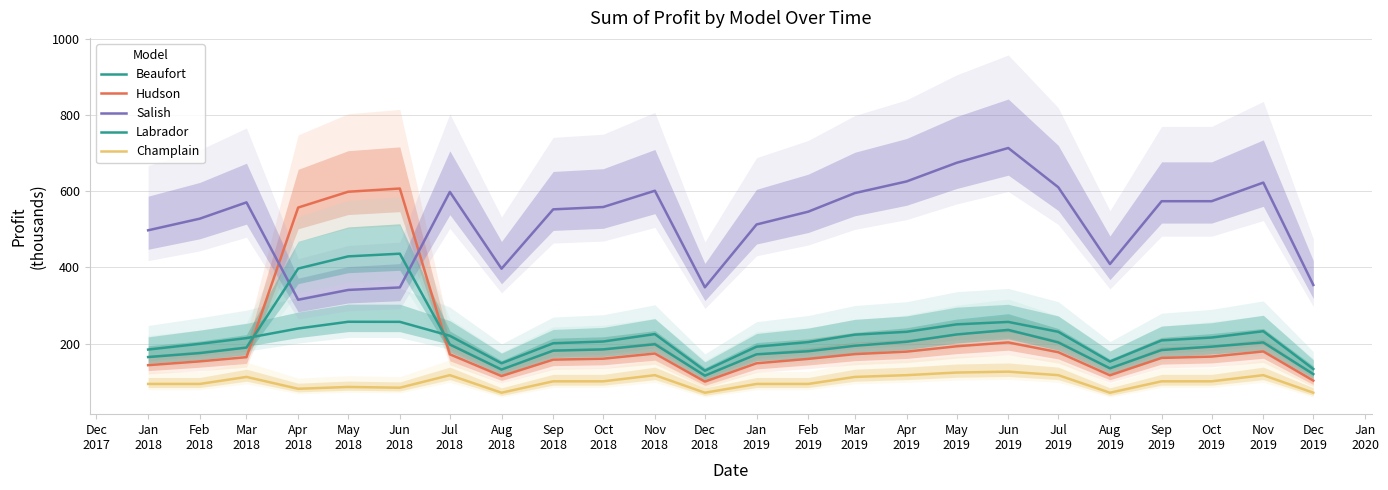

Reading left to right, extract all data points from this chart.

Beaufort: Jan
2018=184.5	Feb
2018=199.5	Mar
2018=214.5	Apr
2018=239.7	May
2018=257.3	Jun
2018=257.1	Jul
2018=220.5	Aug
2018=148.5	Sep
2018=201.0	Oct
2018=205.5	Nov
2018=225.0	Dec
2018=129.0	Jan
2019=192.0	Feb
2019=204.0	Mar
2019=223.5	Apr
2019=231.0	May
2019=250.5	Jun
2019=256.9	Jul
2019=231.0	Aug
2019=153.0	Sep
2019=208.5	Oct
2019=216.0	Nov
2019=232.5	Dec
2019=133.5
Hudson: Jan
2018=143.5	Feb
2018=153.5	Mar
2018=164.5	Apr
2018=556.8	May
2018=598.2	Jun
2018=606.6	Jul
2018=172.0	Aug
2018=115.0	Sep
2018=158.0	Oct
2018=160.5	Nov
2018=174.0	Dec
2018=100.5	Jan
2019=148.5	Feb
2019=160.0	Mar
2019=172.5	Apr
2019=179.0	May
2019=193.0	Jun
2019=203.1	Jul
2019=177.5	Aug
2019=117.0	Sep
2019=162.5	Oct
2019=166.0	Nov
2019=179.5	Dec
2019=103.0
Salish: Jan
2018=497.1	Feb
2018=527.6	Mar
2018=570.4	Apr
2018=315.0	May
2018=340.7	Jun
2018=347.3	Jul
2018=597.8	Aug
2018=396.5	Sep
2018=552.0	Oct
2018=558.1	Nov
2018=600.9	Dec
2018=347.7	Jan
2019=512.4	Feb
2019=546.0	Mar
2019=594.8	Apr
2019=625.2	May
2019=674.0	Jun
2019=712.9	Jul
2019=610.0	Aug
2019=408.7	Sep
2019=573.4	Oct
2019=573.4	Nov
2019=622.2	Dec
2019=353.8
Labrador: Jan
2018=164.8	Feb
2018=175.2	Mar
2018=189.6	Apr
2018=396.8	May
2018=428.7	Jun
2018=435.8	Jul
2018=197.6	Aug
2018=132.0	Sep
2018=181.6	Oct
2018=184.8	Nov
2018=198.4	Dec
2018=116.0	Jan
2019=172.0	Feb
2019=180.0	Mar
2019=194.4	Apr
2019=204.8	May
2019=224.0	Jun
2019=236.0	Jul
2019=203.2	Aug
2019=135.2	Sep
2019=183.2	Oct
2019=192.0	Nov
2019=203.2	Dec
2019=120.0
Champlain: Jan
2018=94.3	Feb
2018=94.3	Mar
2018=112.7	Apr
2018=81.6	May
2018=86.4	Jun
2018=84.4	Jul
2018=117.3	Aug
2018=71.3	Sep
2018=101.2	Oct
2018=101.2	Nov
2018=117.3	Dec
2018=71.3	Jan
2019=94.3	Feb
2019=94.3	Mar
2019=112.7	Apr
2019=117.3	May
2019=124.2	Jun
2019=126.5	Jul
2019=117.3	Aug
2019=71.3	Sep
2019=101.2	Oct
2019=101.2	Nov
2019=117.3	Dec
2019=71.3